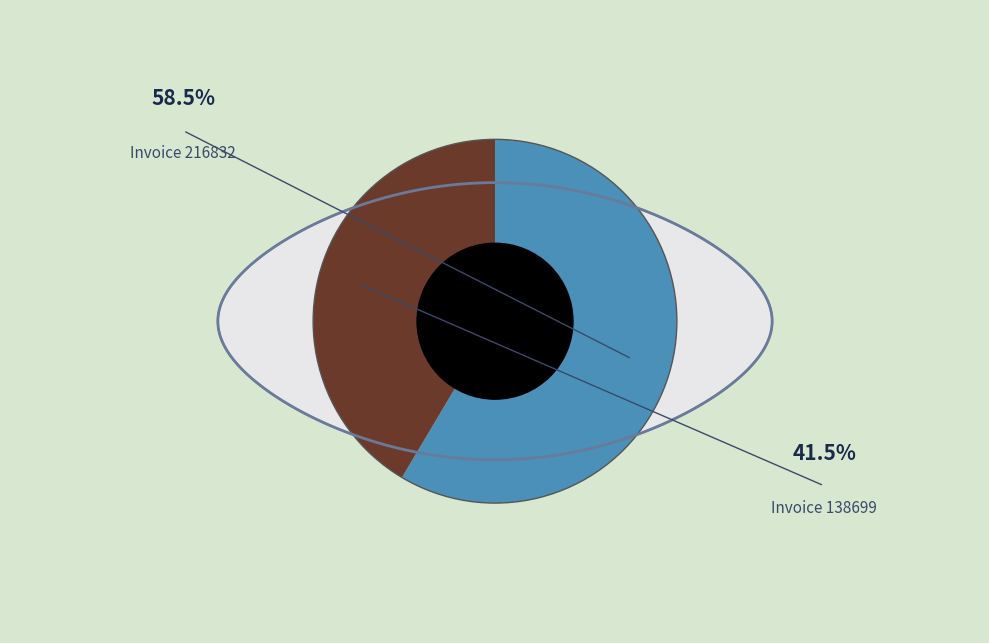

Is it true that 216832 is 72% of the pie?

False